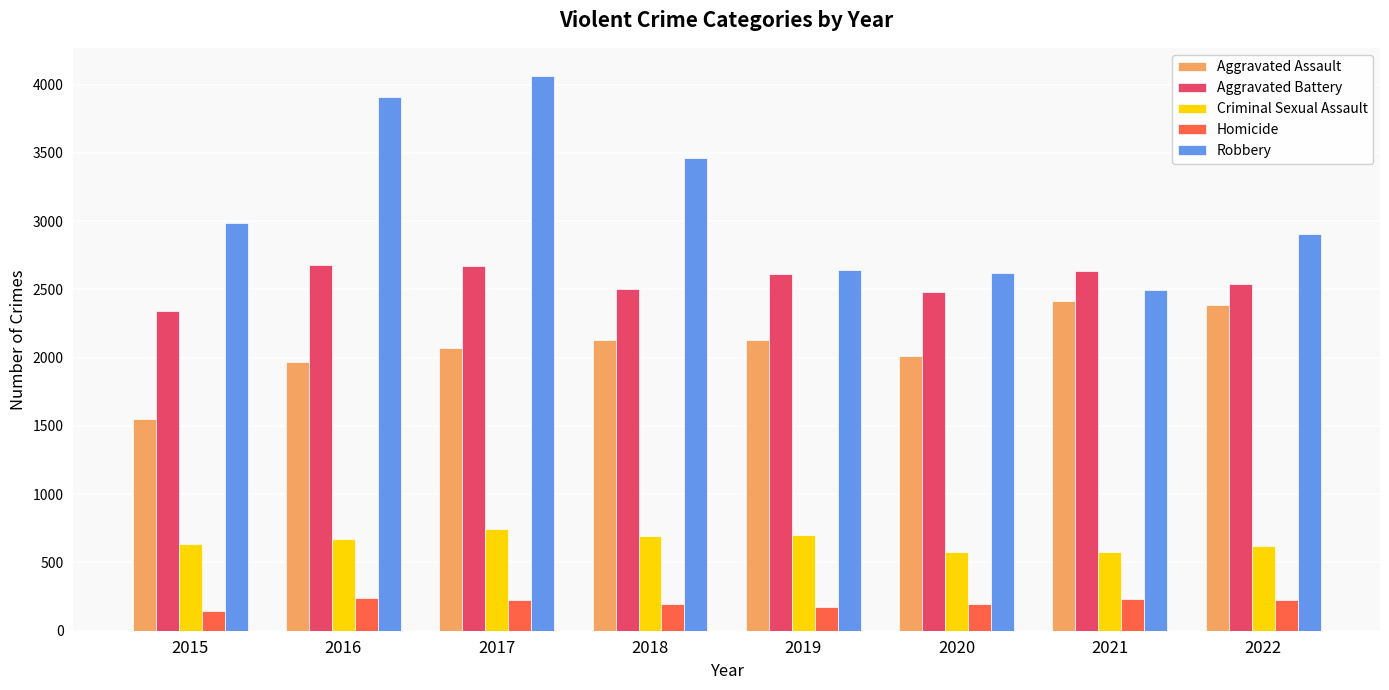

Is the value of Homicide at 2019 greater than the value of Criminal Sexual Assault at 2016?

No